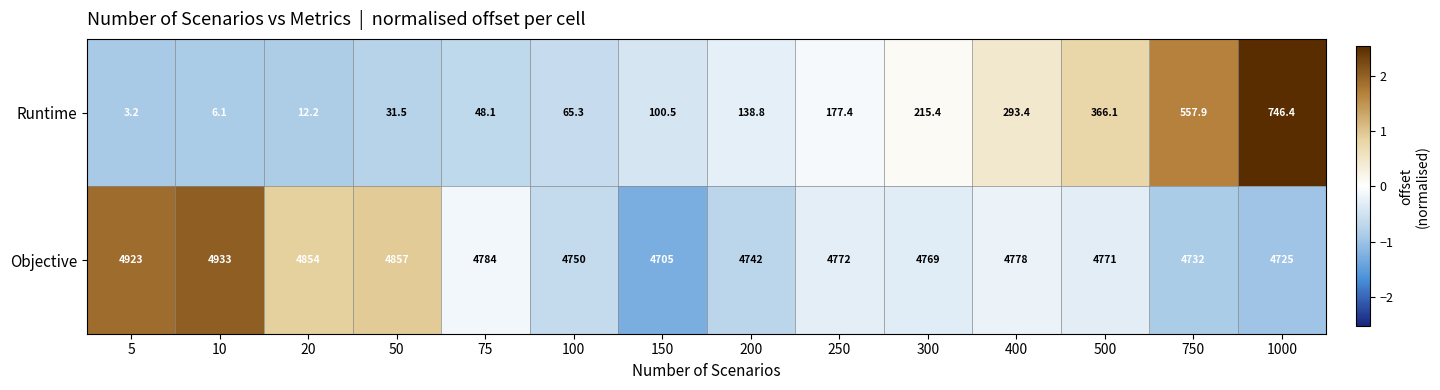

What is the average value of the Runtime series?

197.3